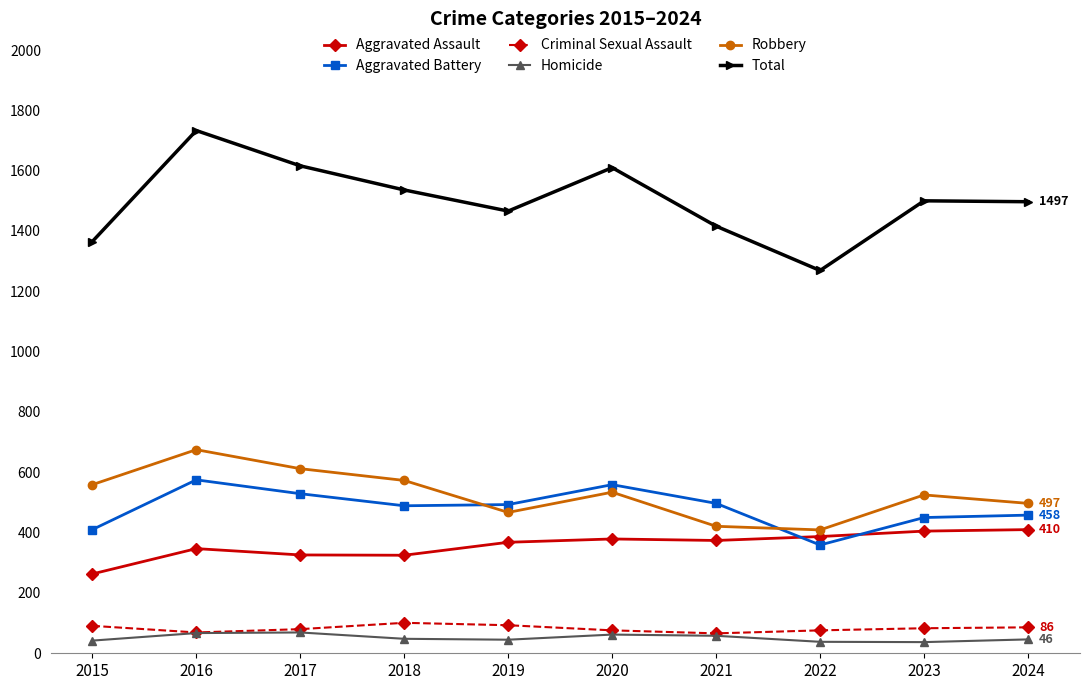

How many series are shown in this chart?

6